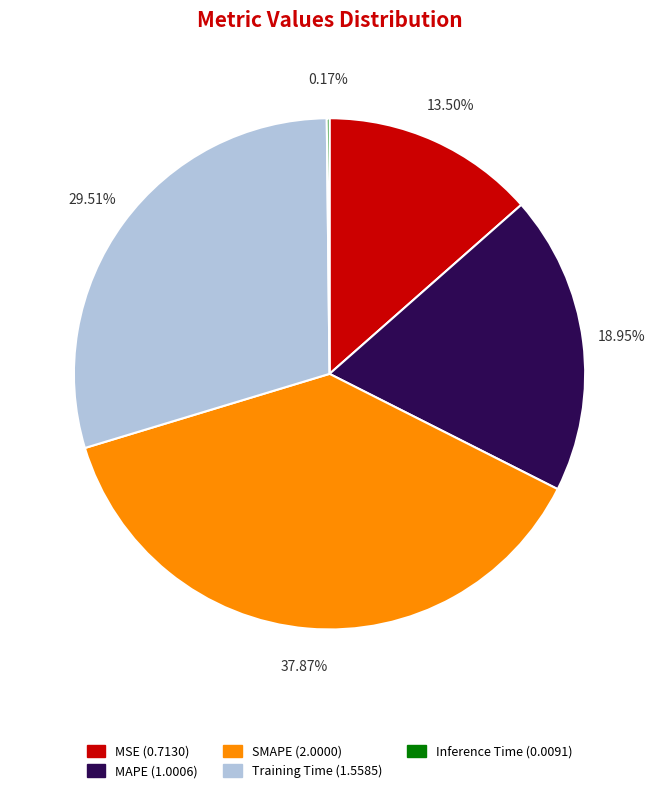

To the nearest percent, what is the average slice percentage?

20%